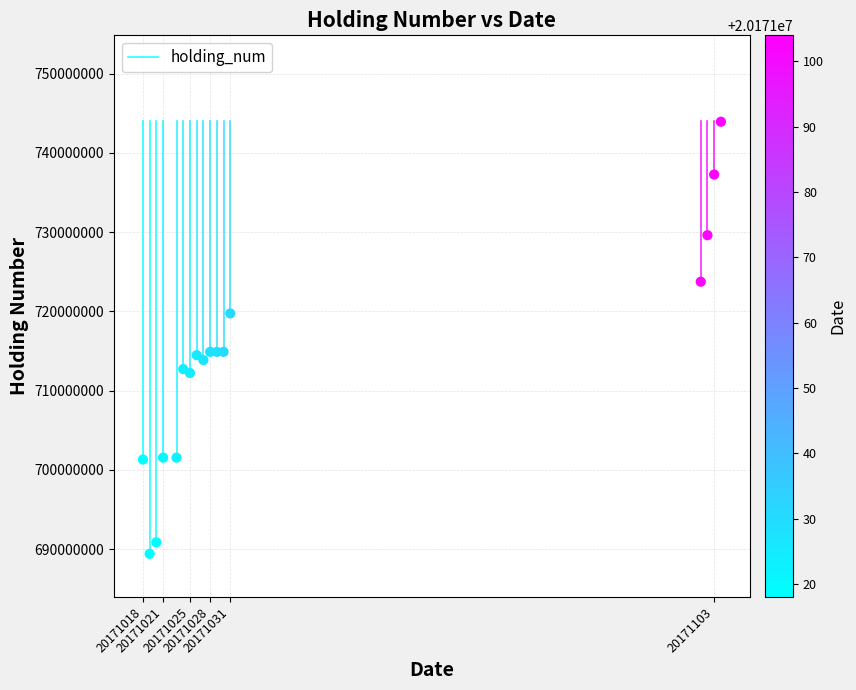

What is the range of Y values (max minus min)?

54511000